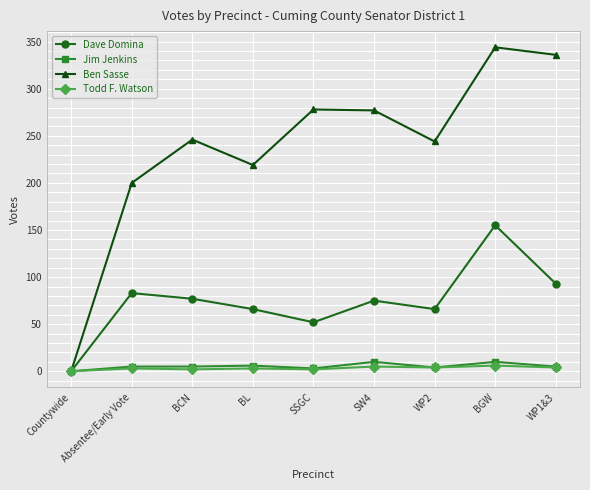

At how many categories does at least one series exceed 70?

8